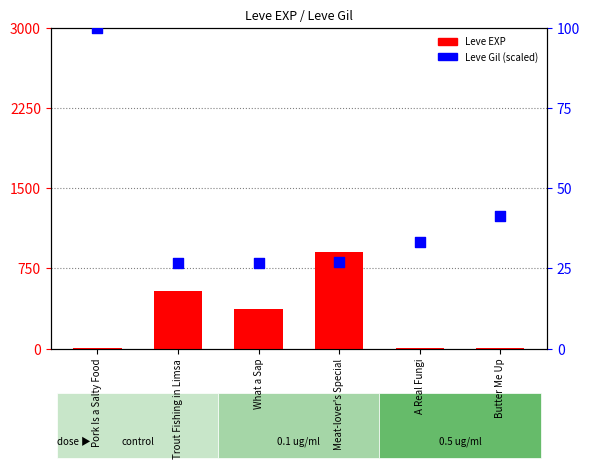

Which series has the largest total across all categories?

Leve EXP